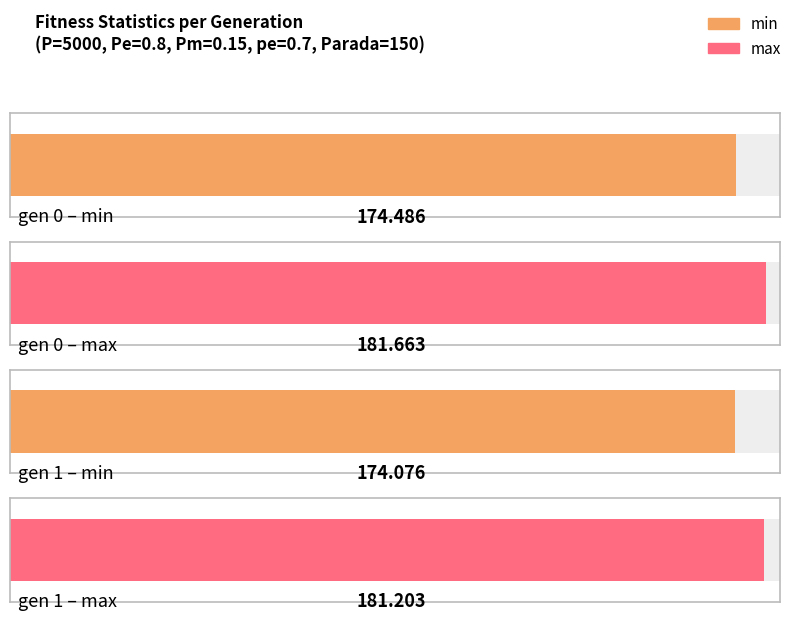

At which label is avg closest to 177?

gen 1